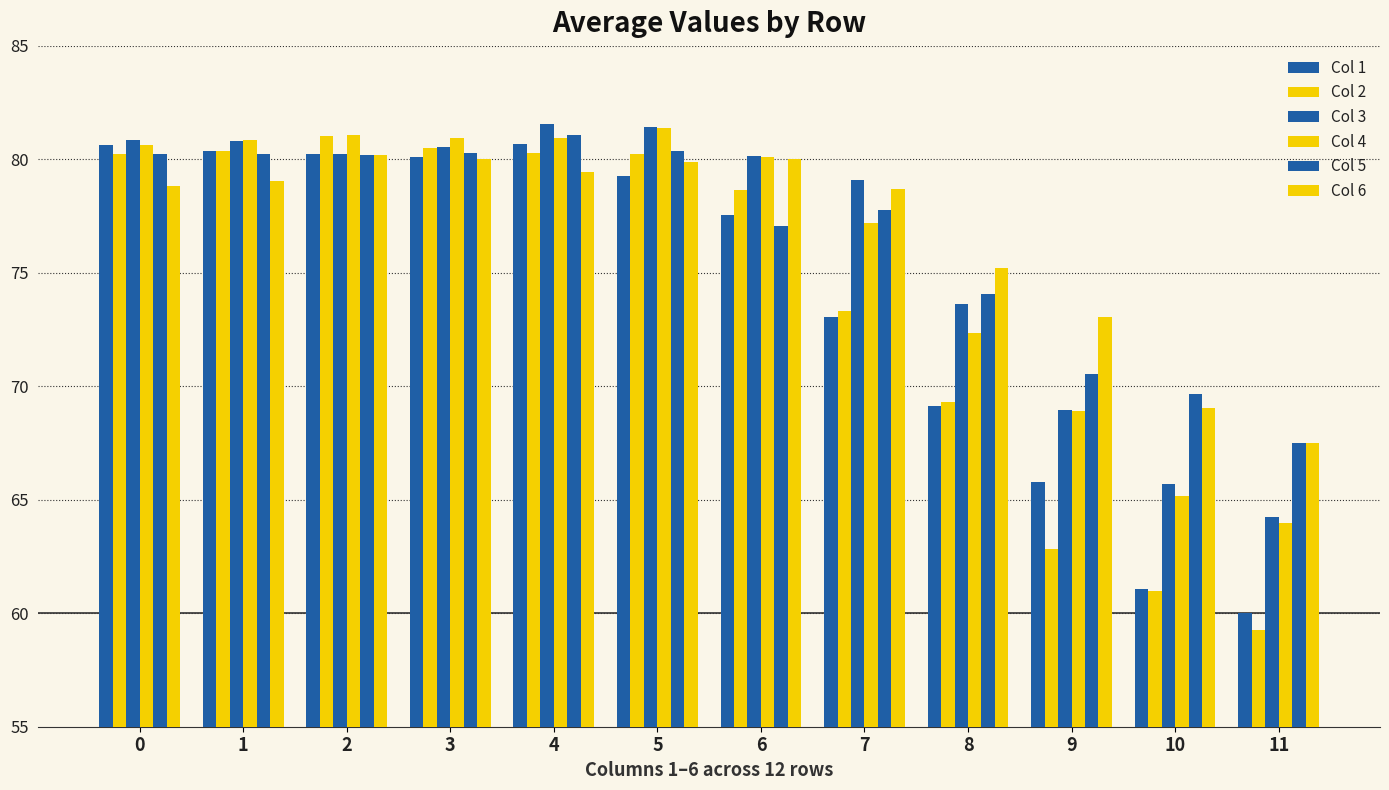

How many bars are there in each group?

6